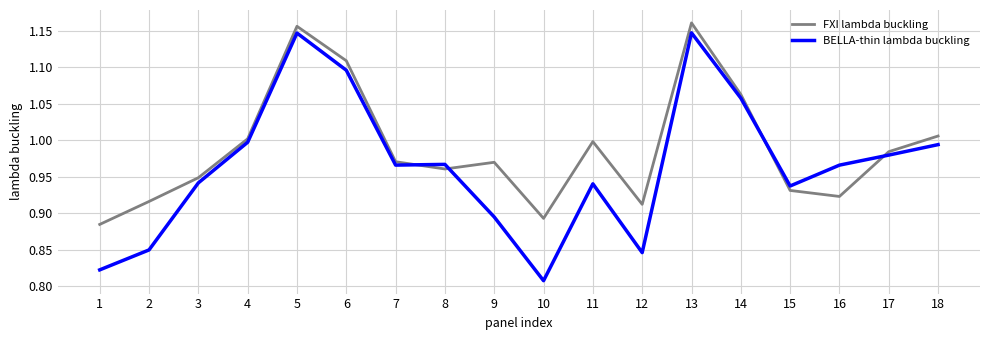

What is the sum of all FXI lambda buckling values?

17.8